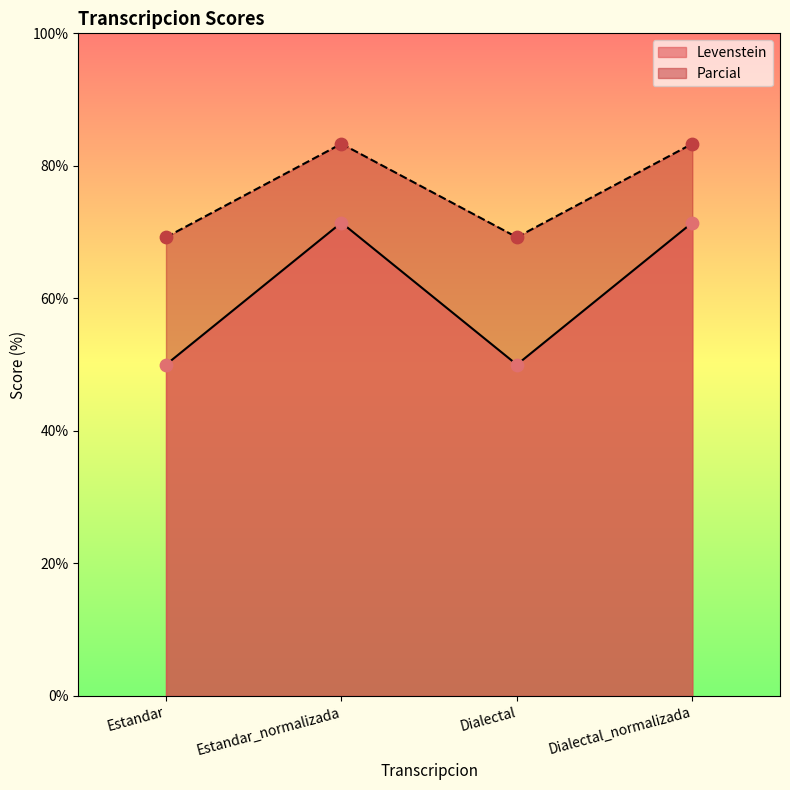

Which series has the largest total across all categories?

Parcial